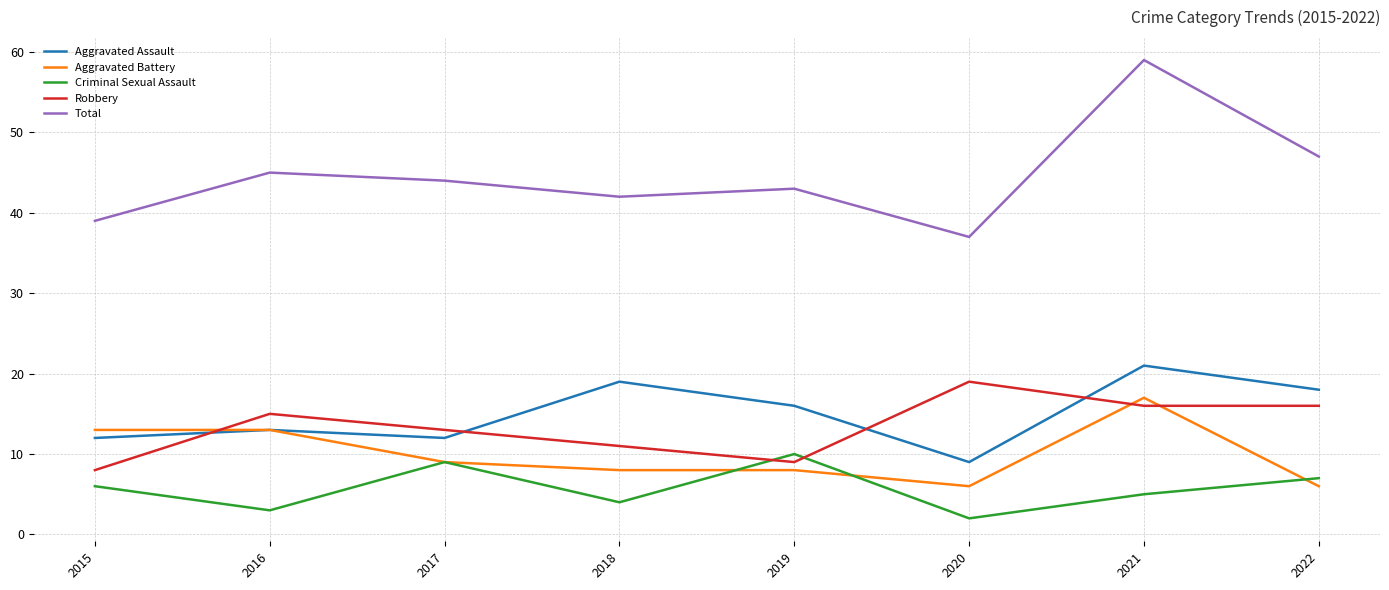

What value does the Criminal Sexual Assault series have at 2021?

5